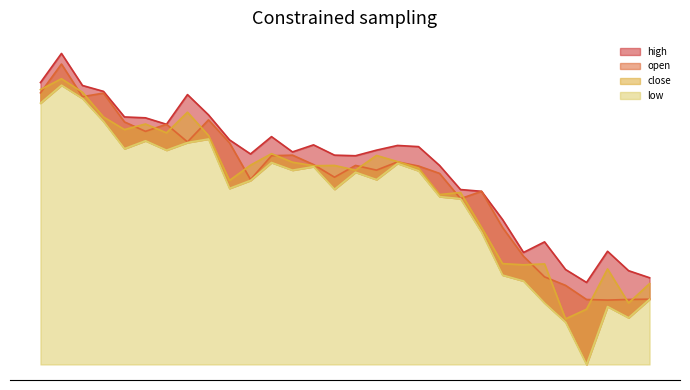

What is the sum of the high values at 2018-01-05 and 2018-01-23?

55.5